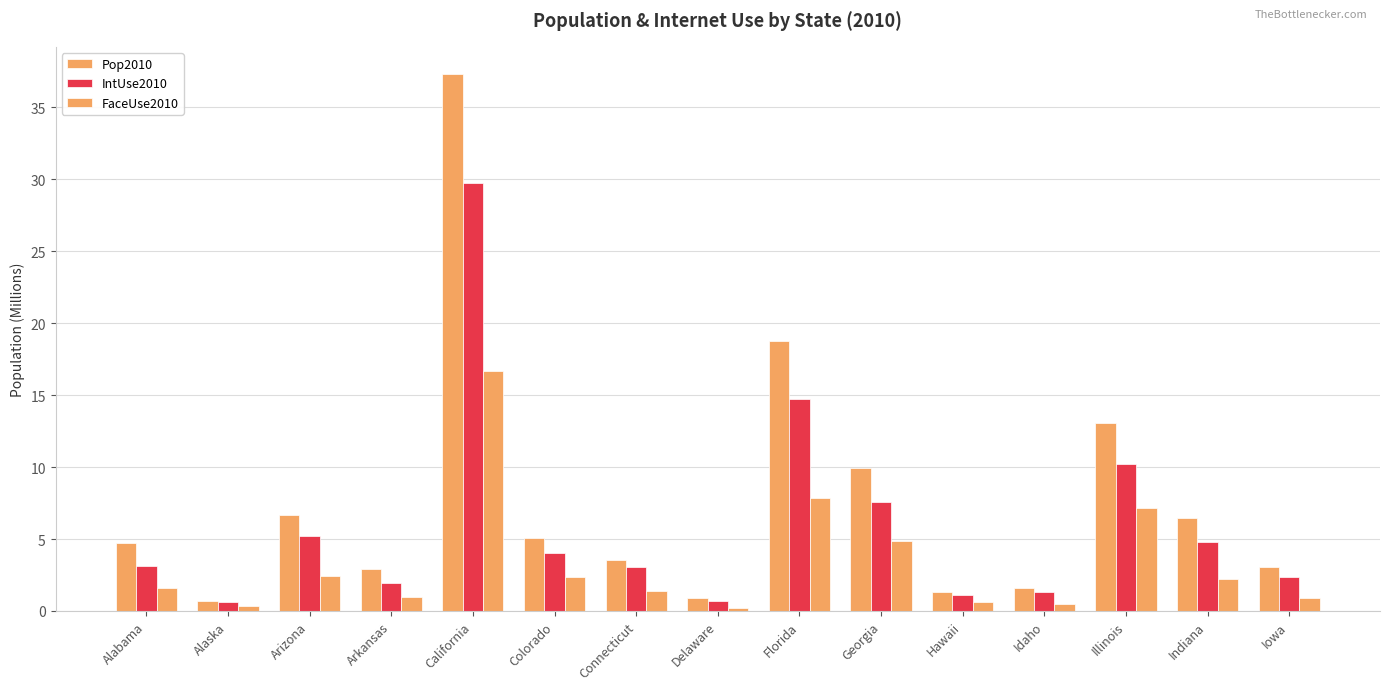

At which label does Pop2010 first exceed 4?

Alabama